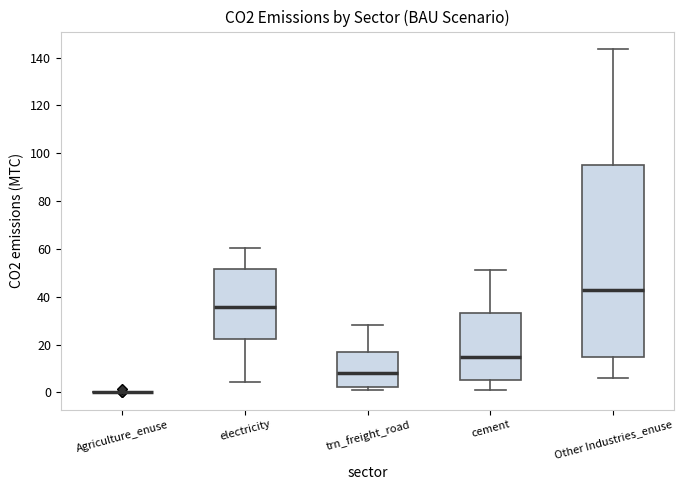

Where does the lower whisker of the box for cement end on the y-axis? The values are not printed on the chart, so give them approximately, as read against the axis.

0